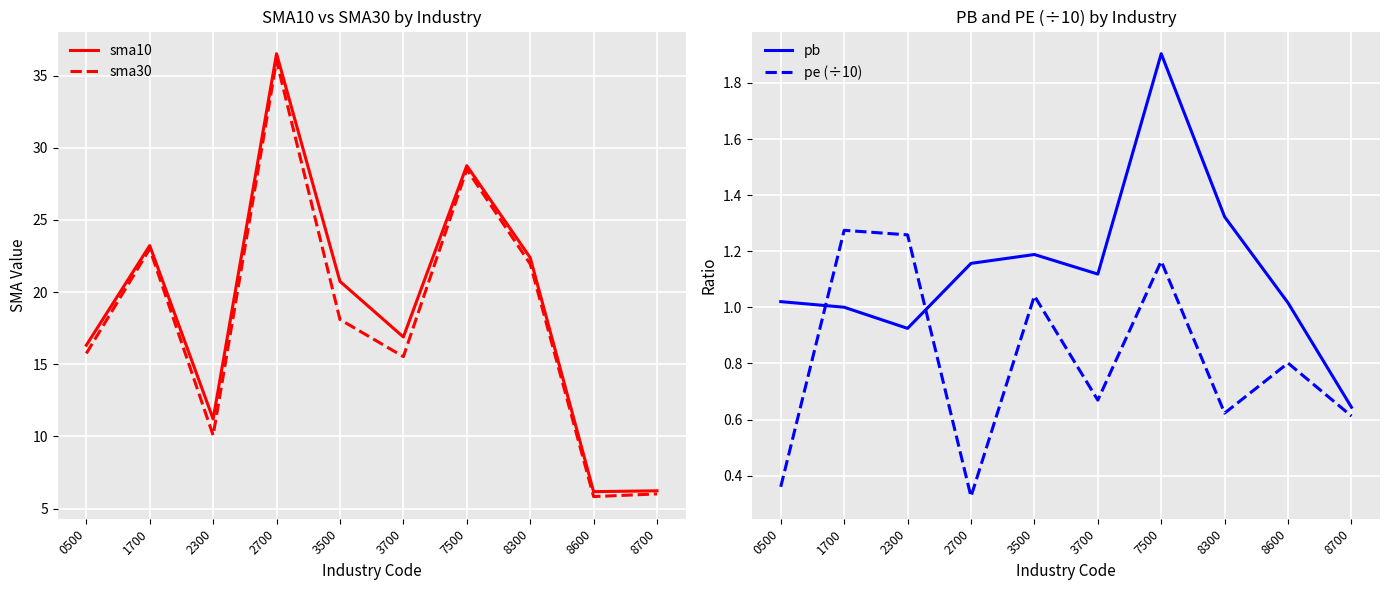

Does the chart display data point markers on the line(s)?

No